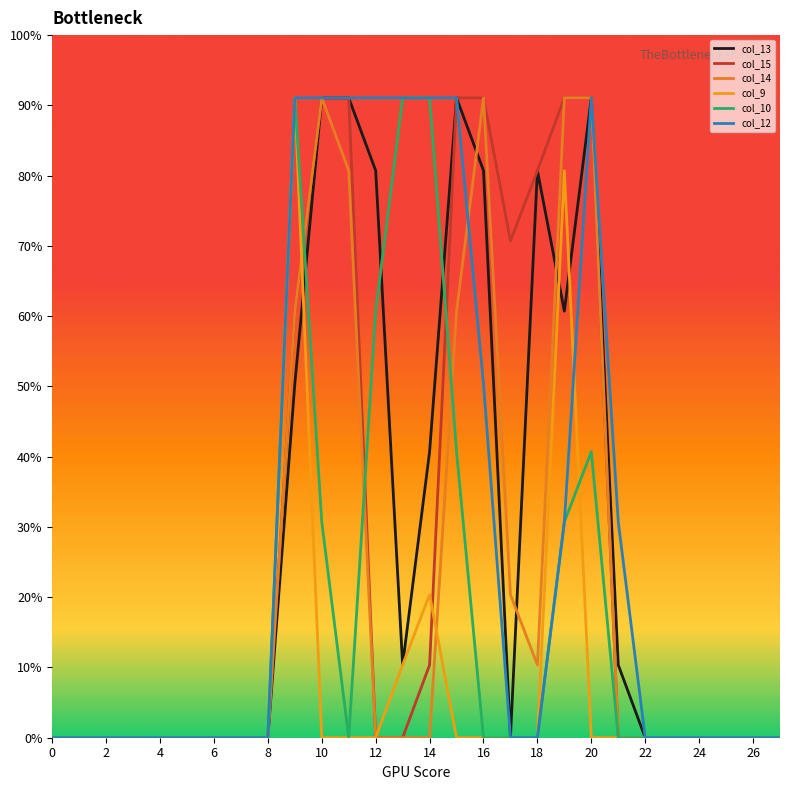

Does the chart have visible grid lines?

No